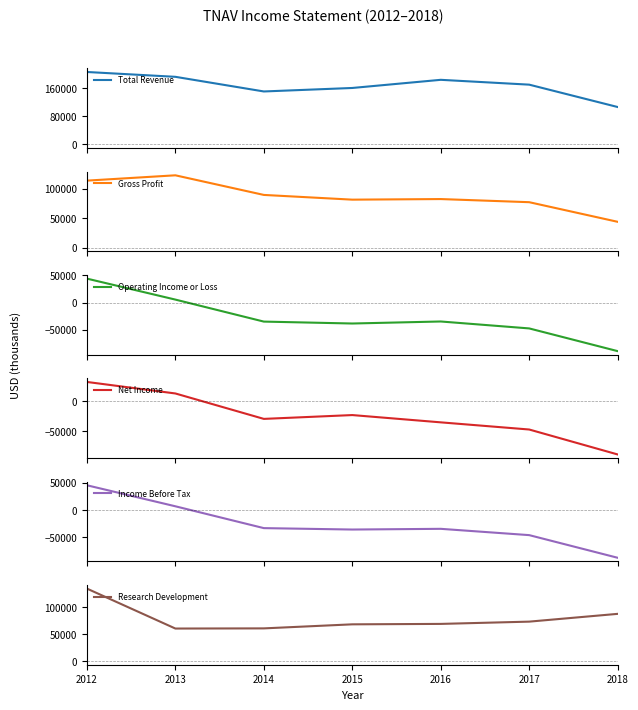

How many categories are shown in the chart?

7